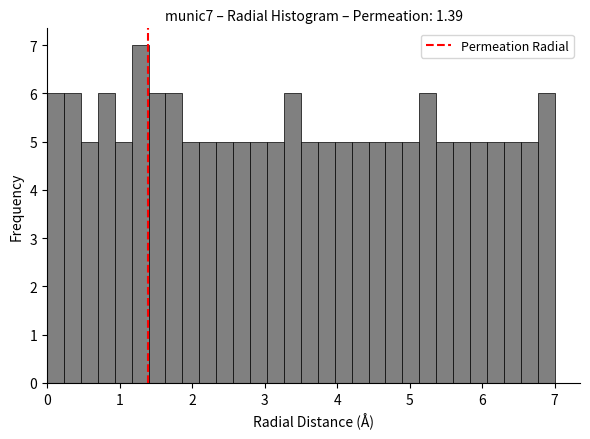

Around what value on the x-axis is the tallest bar? Give the approximate position of its centre, as read against the axis.

1.3